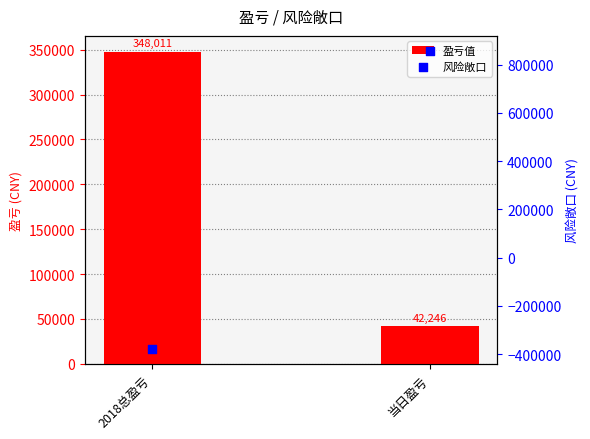

Which series reaches the minimum Y coordinate?

风险敞口